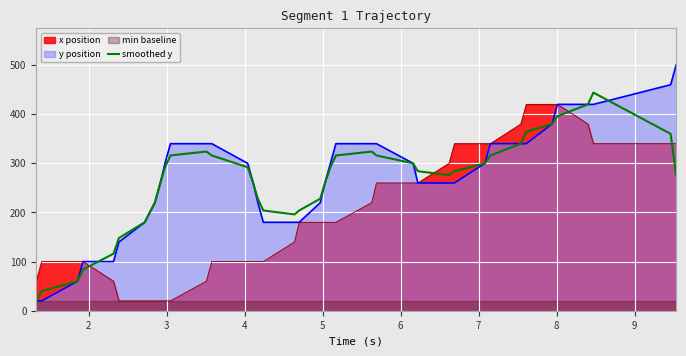

What is the highest value of the x position series?

420